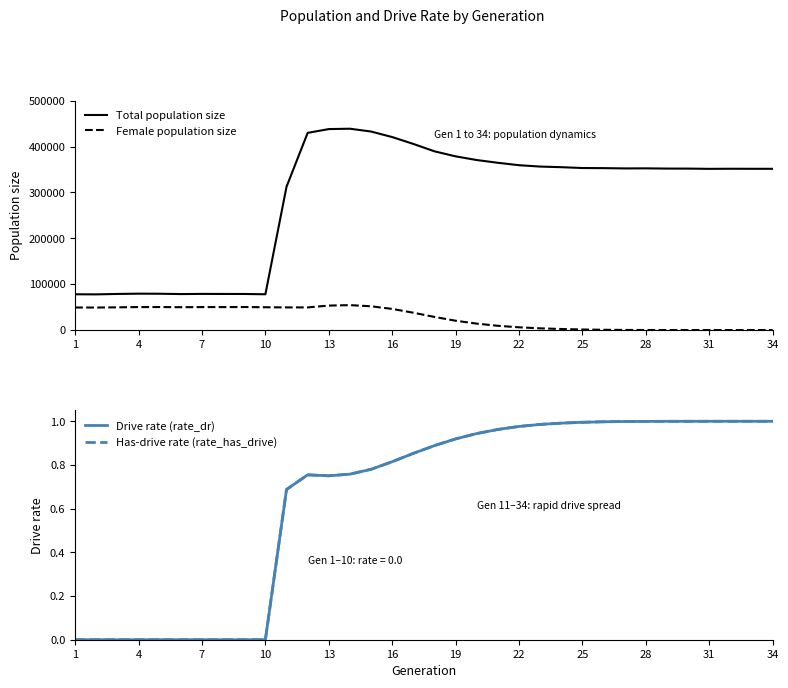

Which series has the widest spread of values?

Total population size